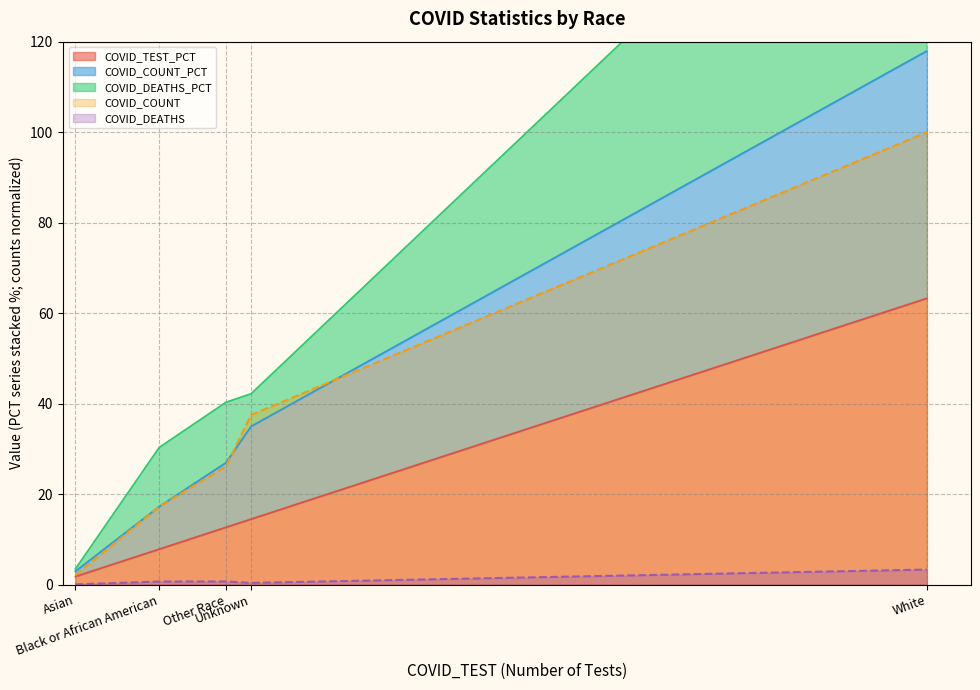

The value of COVID_DEATHS at White is 3.3. True or false?

True